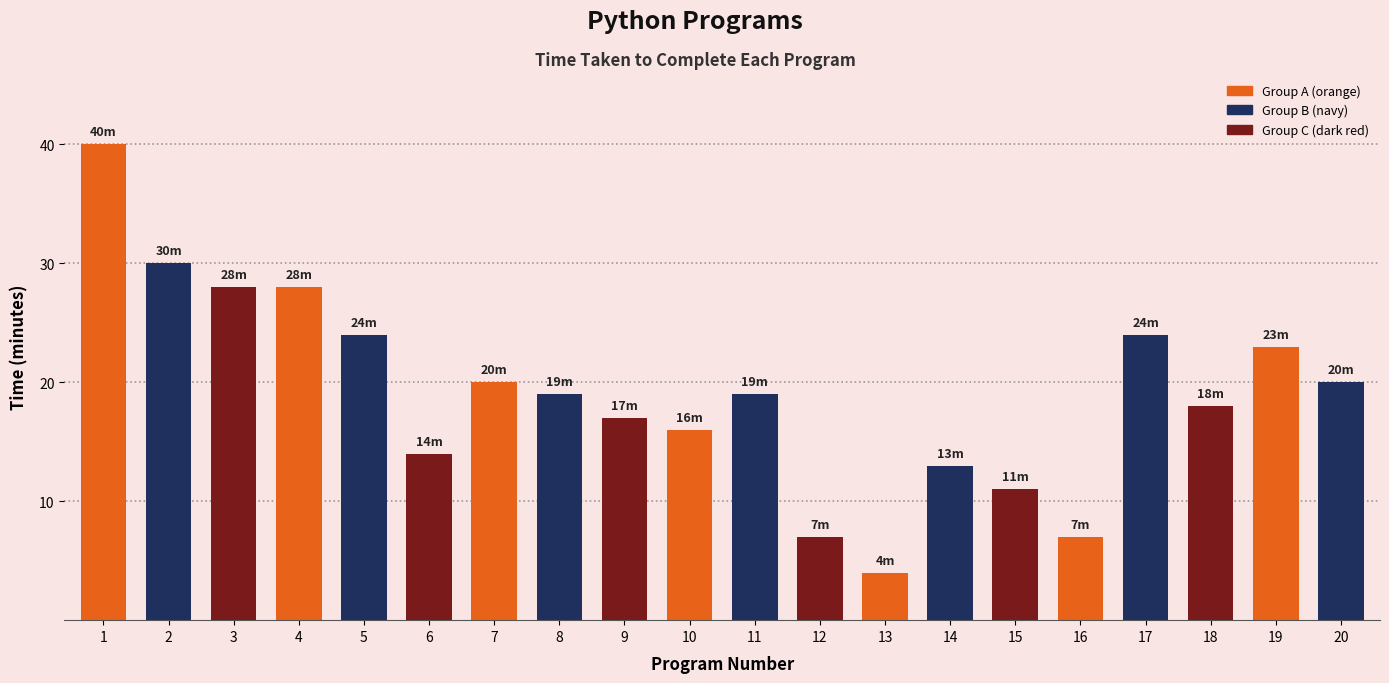

What is the value of the 10th bar from the left?

16